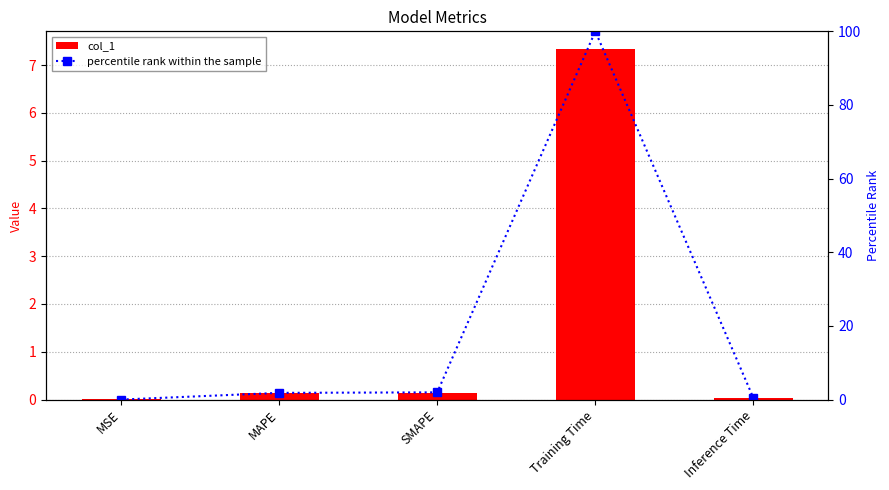

At which label is col_1 closest to 3?

SMAPE